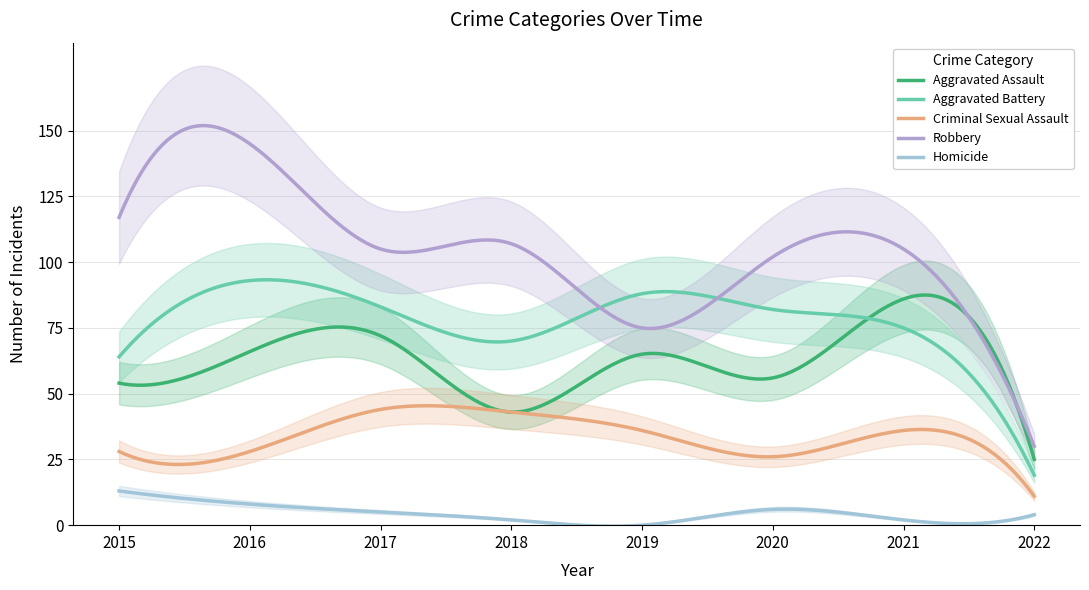

What are all the series names shown in the legend?

Aggravated Assault, Aggravated Battery, Criminal Sexual Assault, Robbery, Homicide